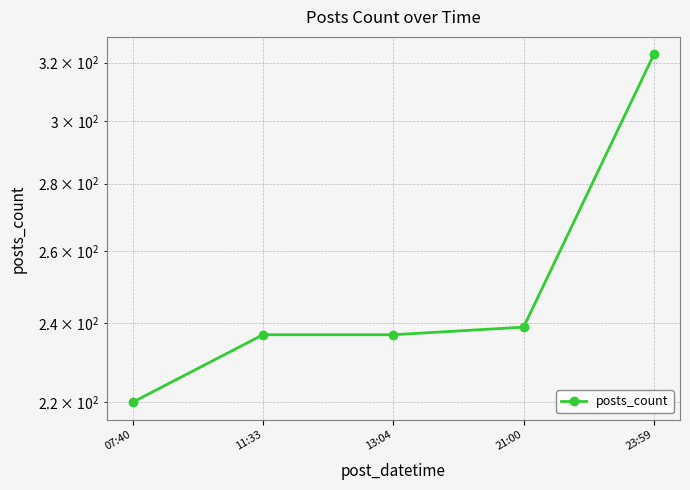

Is it true that the value at 11:33 is 237?

True